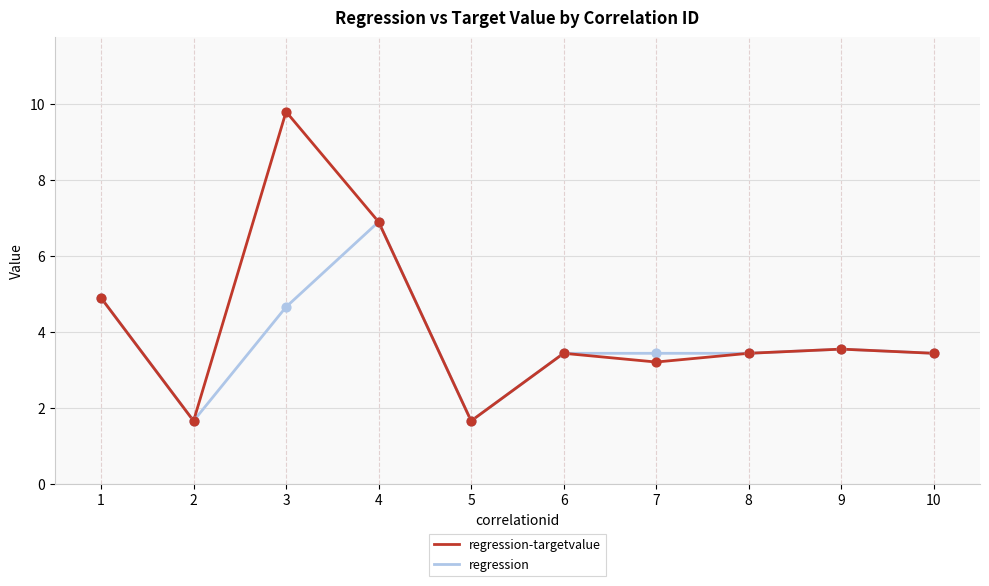

What is the difference between the highest and lowest values at 3?

5.1